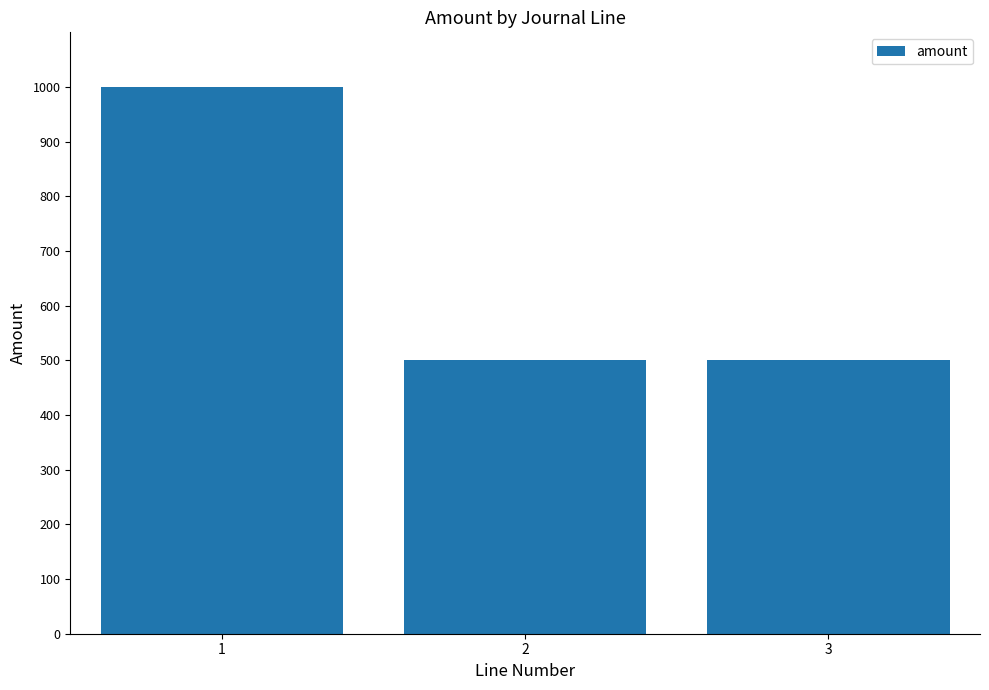

Count the values in the range 500 to 1000.

3